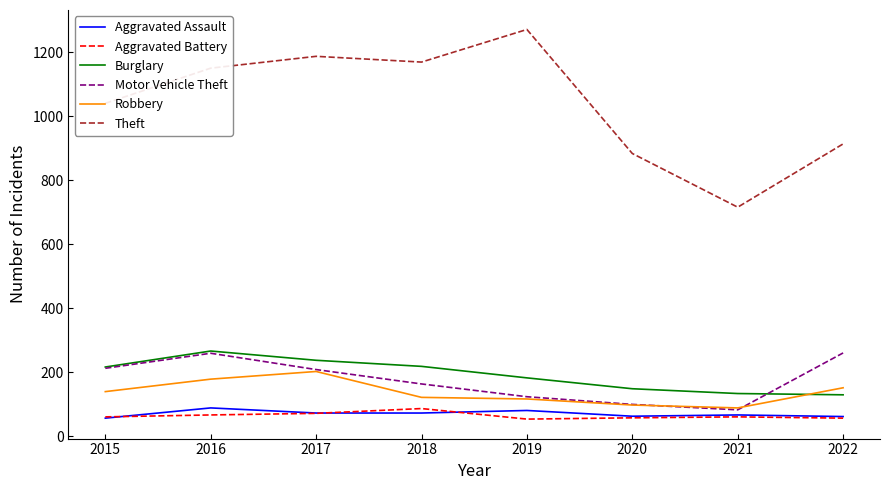

At which label does Aggravated Assault first exceed 72?

2016